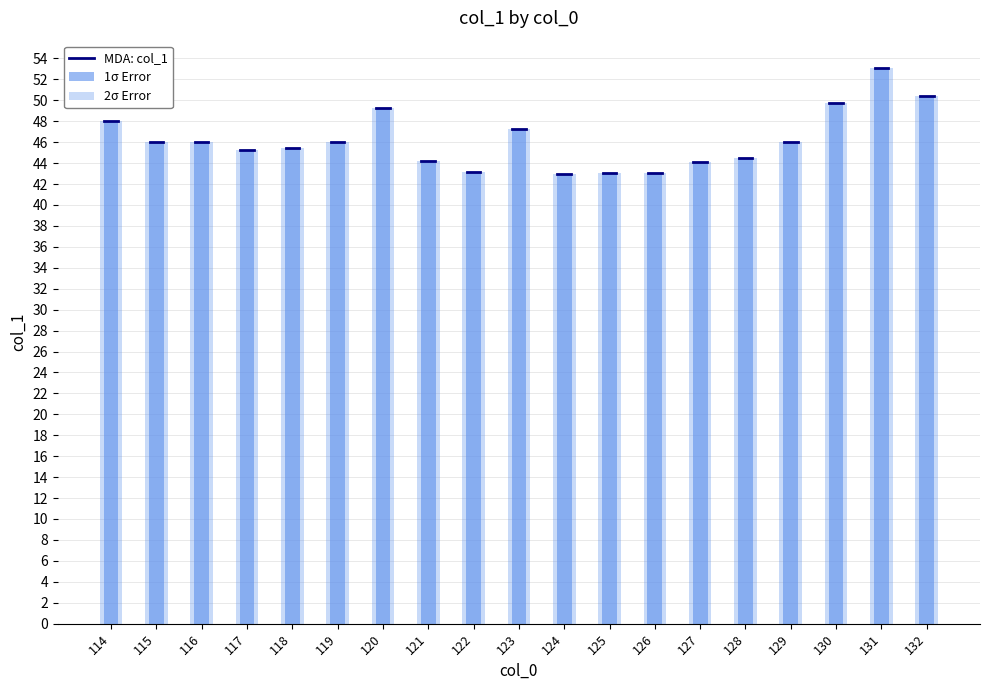

Reading left to right, extract all data points from this chart.

114=48.0	115=46.0	116=46.0	117=45.2	118=45.5	119=46.0	120=49.3	121=44.2	122=43.2	123=47.3	124=43.0	125=43.0	126=43.1	127=44.1	128=44.5	129=46.0	130=49.7	131=53.0	132=50.4